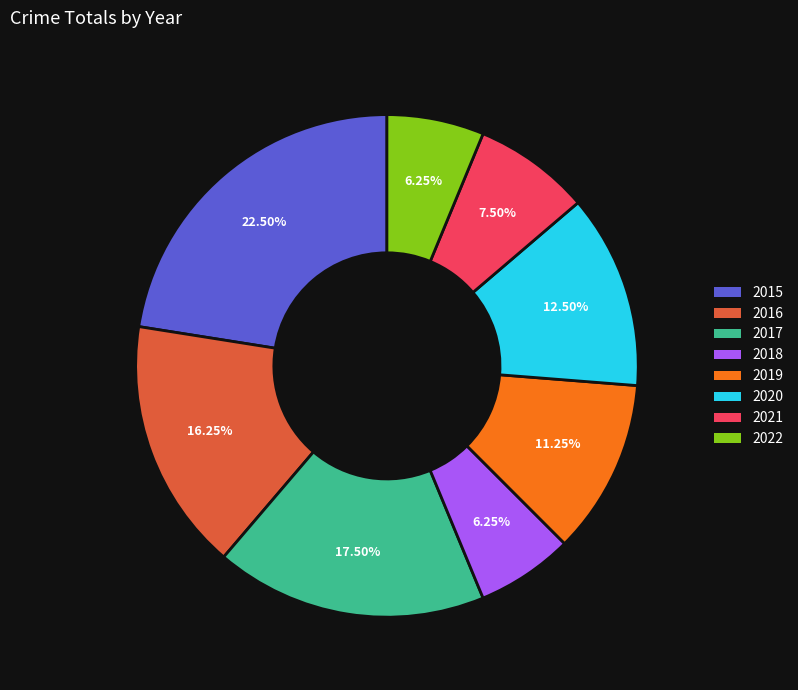

Is the sum of 2019 and 2022 greater than half?

No